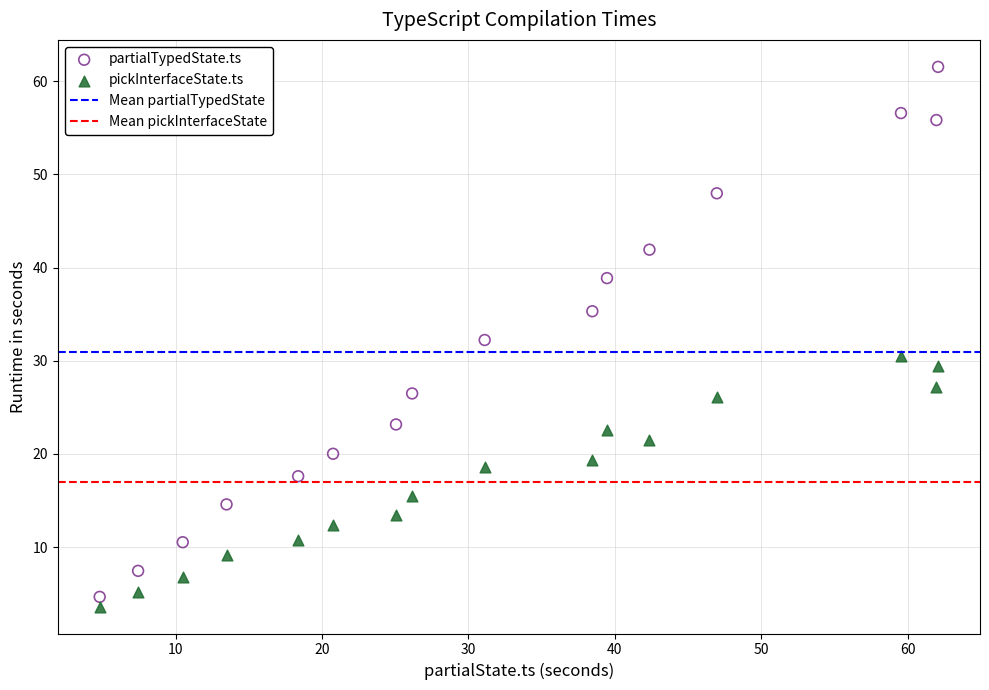

Which series reaches the maximum Y coordinate?

partialTypedState.ts